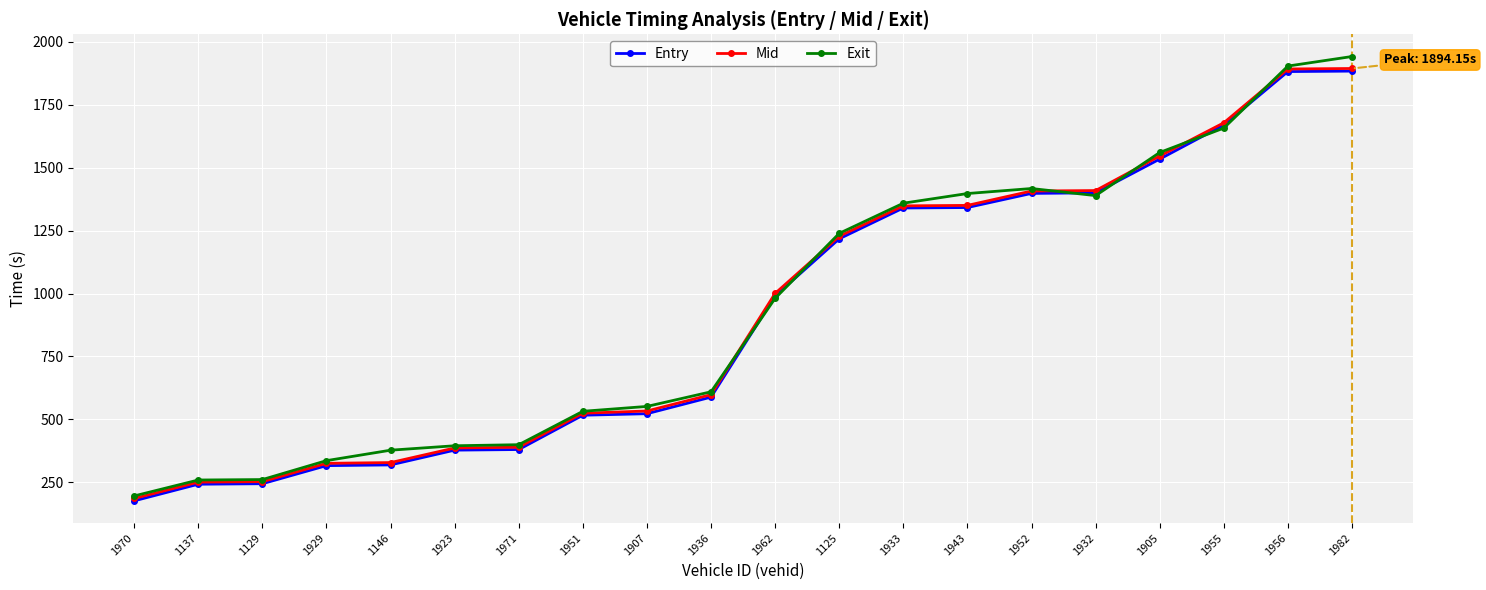

Which series changed the most between 1129 and 1955?

Mid